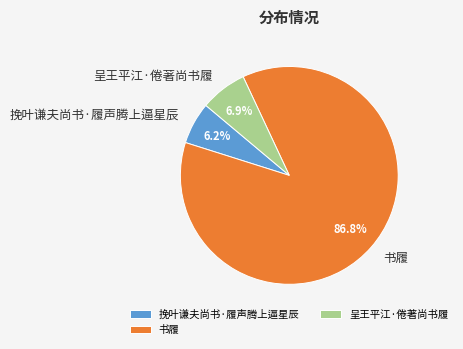

To the nearest percent, what is the combined percentage of 挽叶谦夫尚书·履声腾上逼星辰 and 书履?

93%